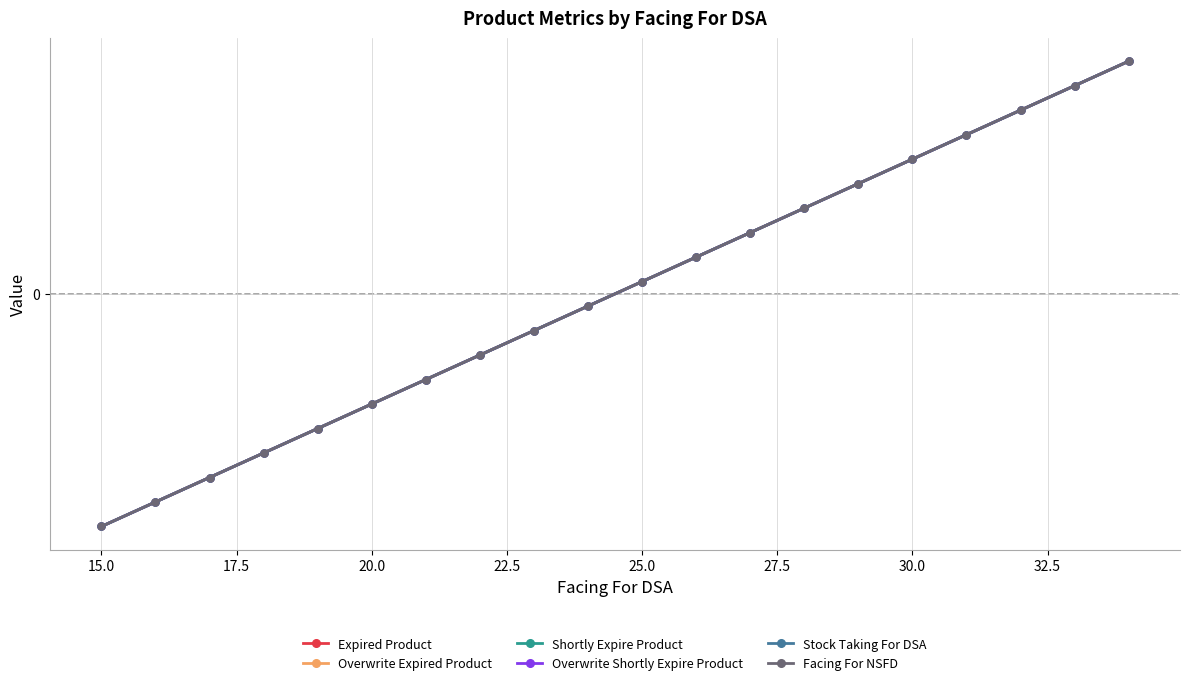

Is this an area chart (filled region under the line)?

No